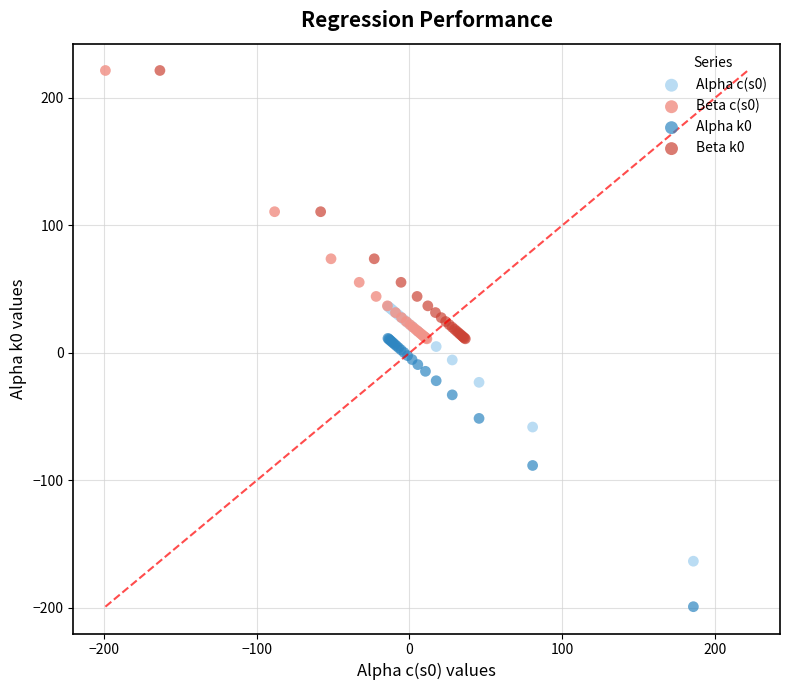

Which series contains the lowest Y value?

Alpha k0